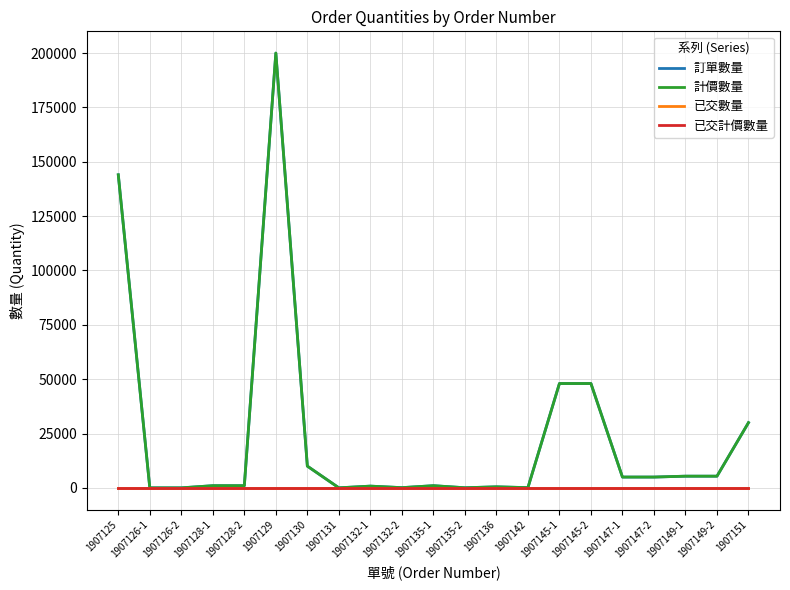

Which series changed the most between 1907147-2 and 1907149-2?

訂單數量